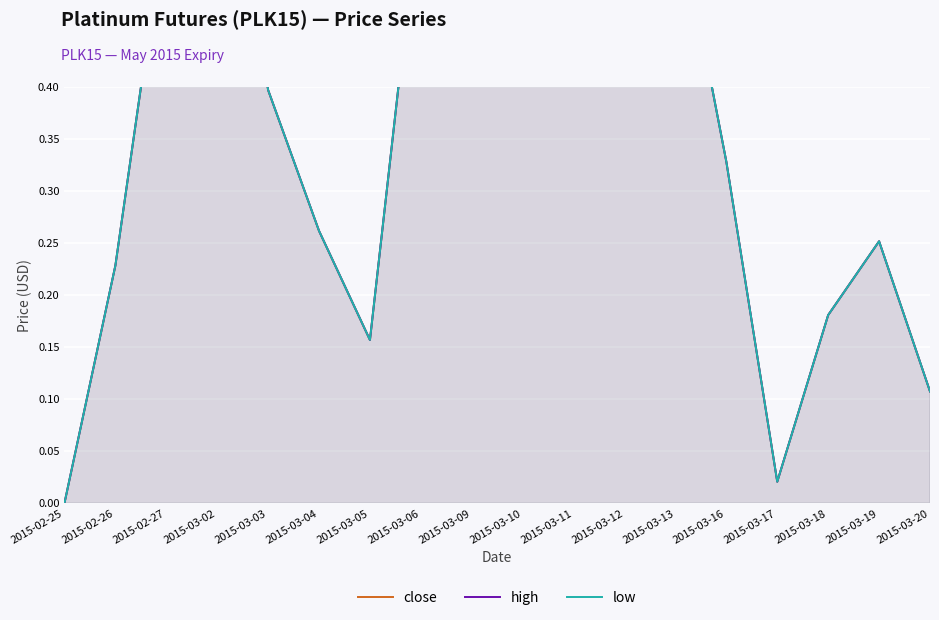

Which series has the largest total across all categories?

close